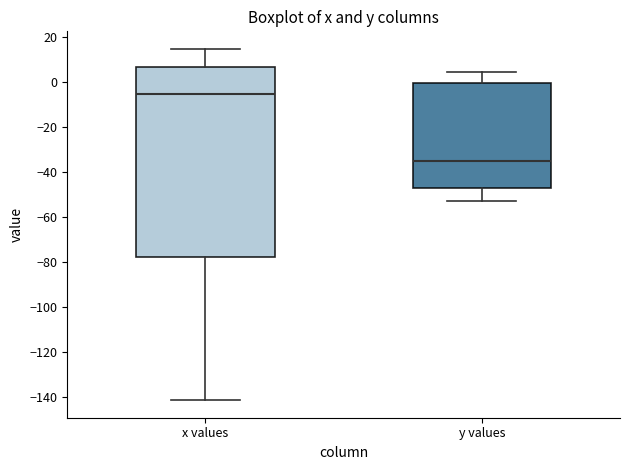

Which box is the tallest, from its lower edge to its upper edge?

x values